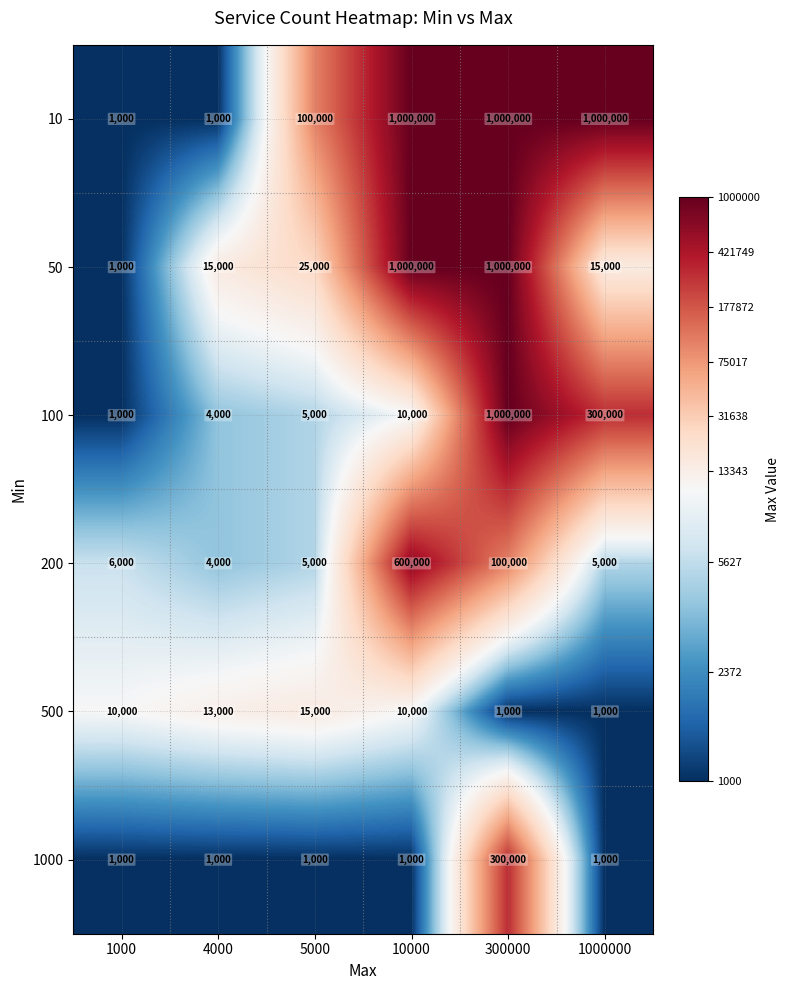

What is the spread (max minus min) of values at 300000?

999000